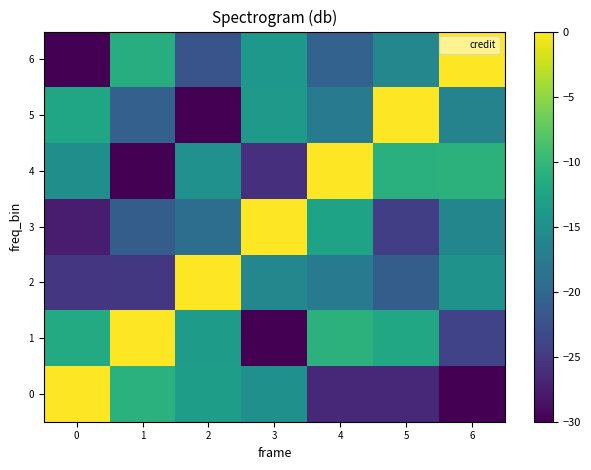

Reading left to right, list all the values displayed in this chart.

0: 0=0.0	1=-10.9	2=-13.2	3=-14.9	4=-26.6	5=-26.6	6=-35.2
1: 0=-11.7	1=0.0	2=-13.5	3=-44.2	4=-10.7	5=-12.1	6=-23.9
2: 0=-25.3	1=-25.2	2=0.0	3=-16.1	4=-17.7	5=-21.2	6=-14.7
3: 0=-27.6	1=-21.1	2=-19.2	3=0.0	4=-12.6	5=-24.5	6=-16.2
4: 0=-15.0	1=-37.1	2=-14.8	3=-25.8	4=0.0	5=-10.9	6=-10.8
5: 0=-12.3	1=-20.8	2=-30.7	3=-13.8	4=-17.6	5=0.0	6=-16.6
6: 0=-39.7	1=-11.3	2=-22.2	3=-14.0	4=-20.6	5=-16.1	6=0.0